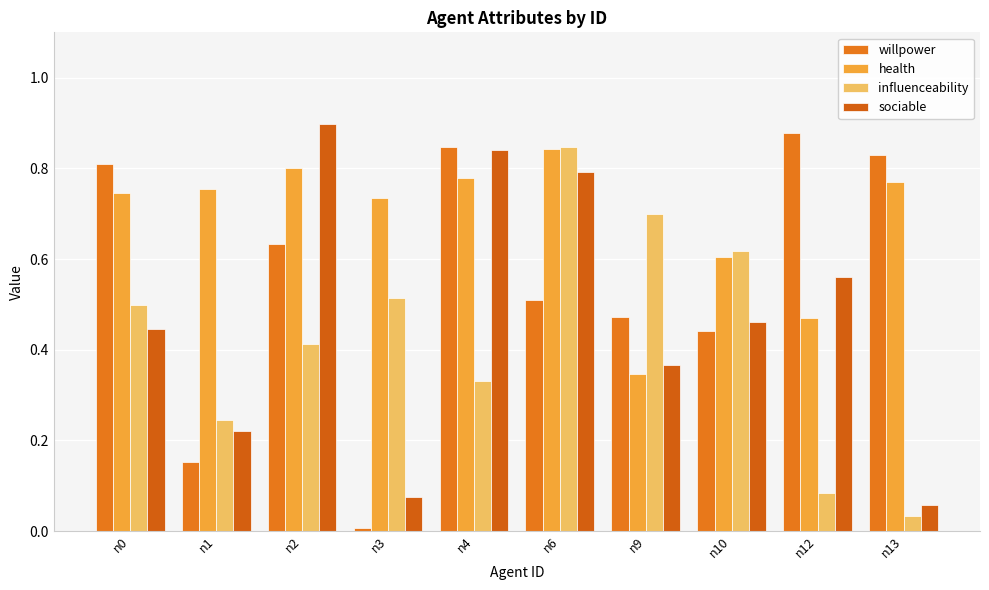

How many bars are there in each group?

4